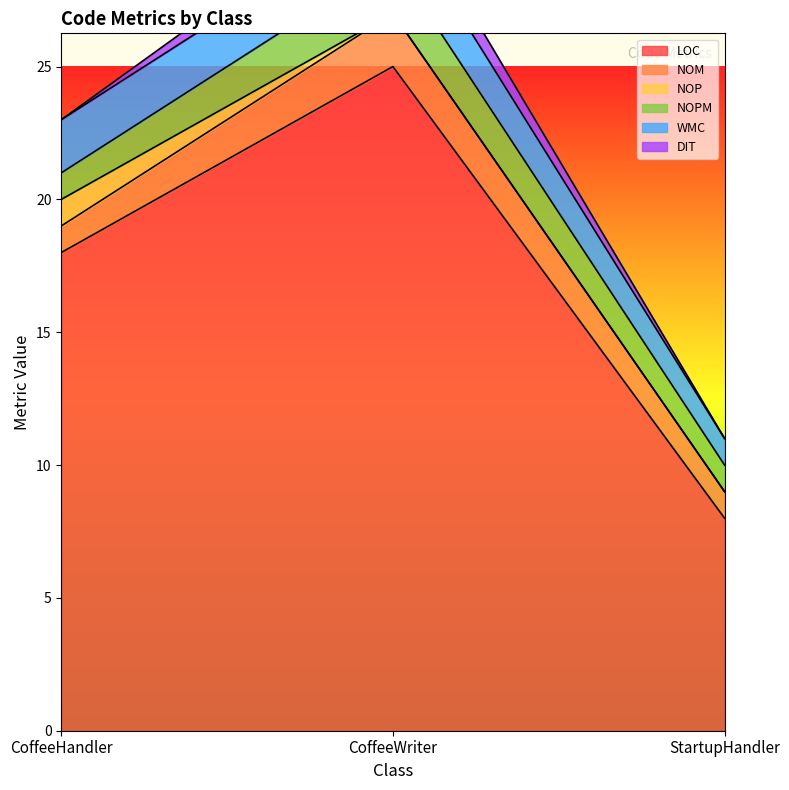

The NOPM series shows 0 at StartupHandler. True or false?

False